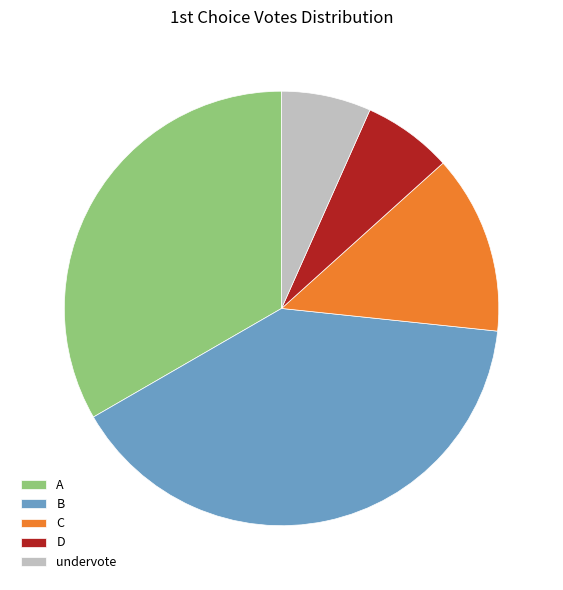

Is it true that A is 33% of the pie?

True